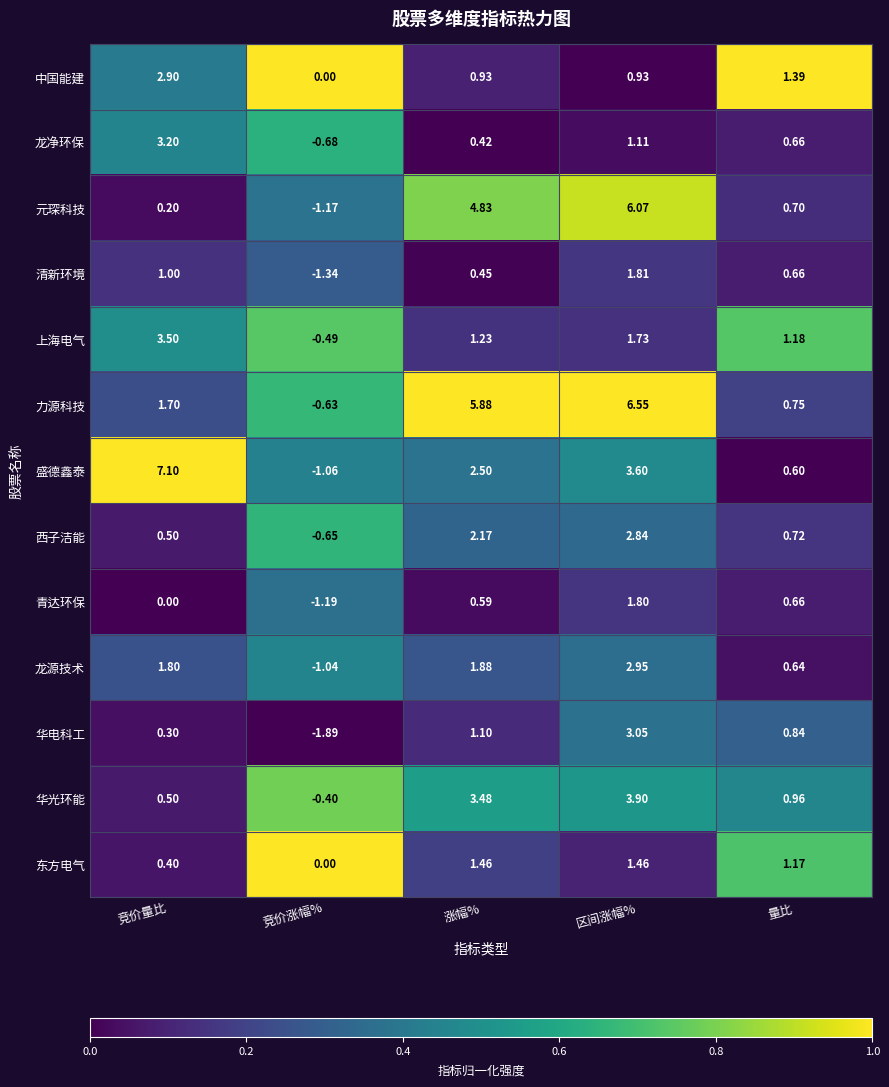

List the series in order of their peak value, highest first.

盛德鑫泰, 力源科技, 元琛科技, 华光环能, 上海电气, 龙净环保, 华电科工, 龙源技术, 中国能建, 西子洁能, 清新环境, 青达环保, 东方电气